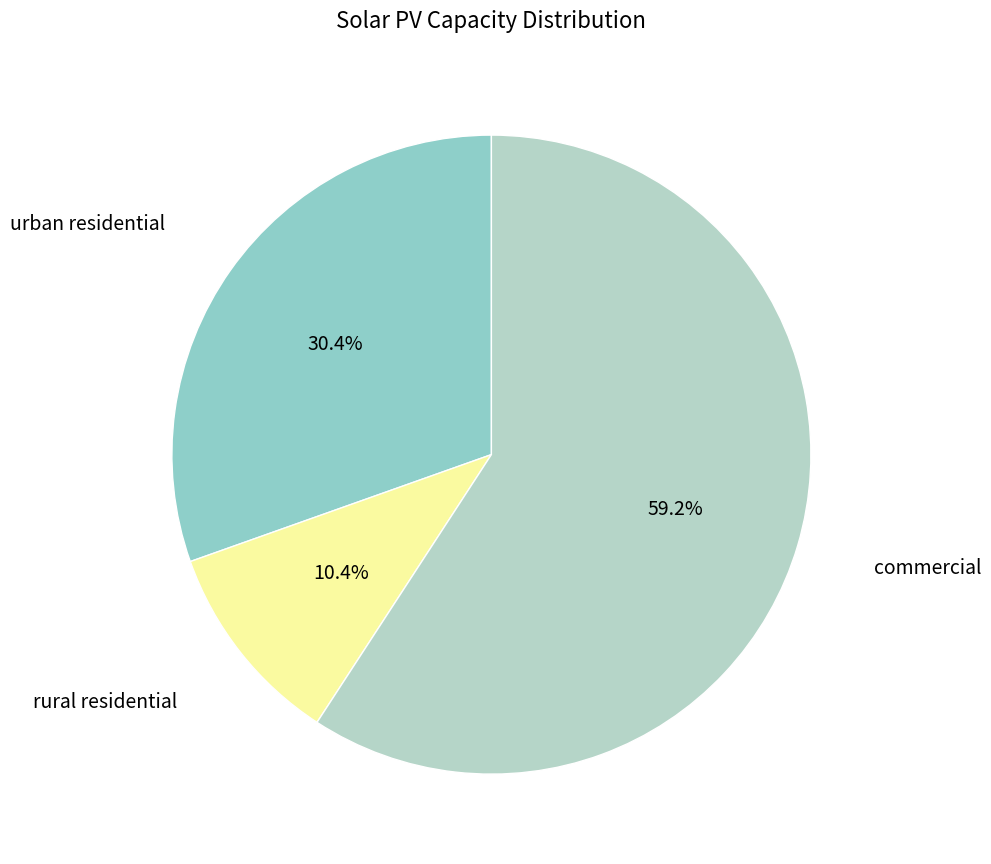

Count the number of slices in the pie.

3